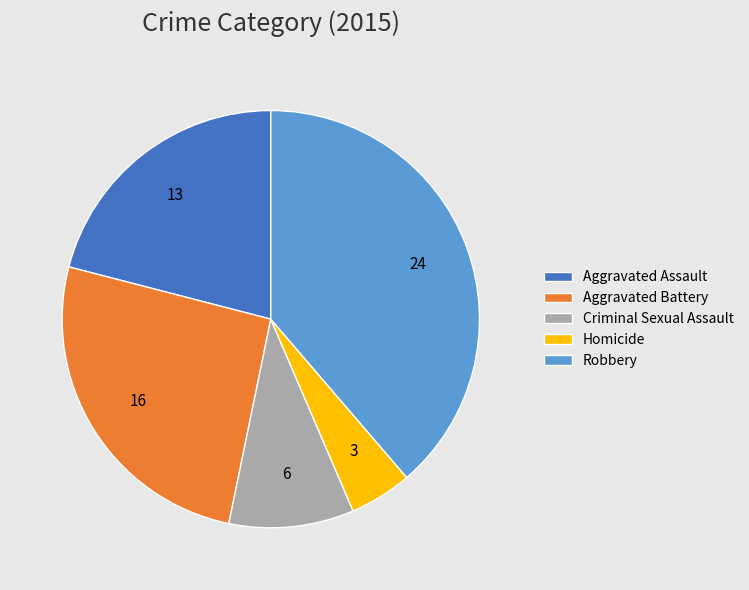

Rank the categories by value from lowest to highest.

Homicide, Criminal Sexual Assault, Aggravated Assault, Aggravated Battery, Robbery